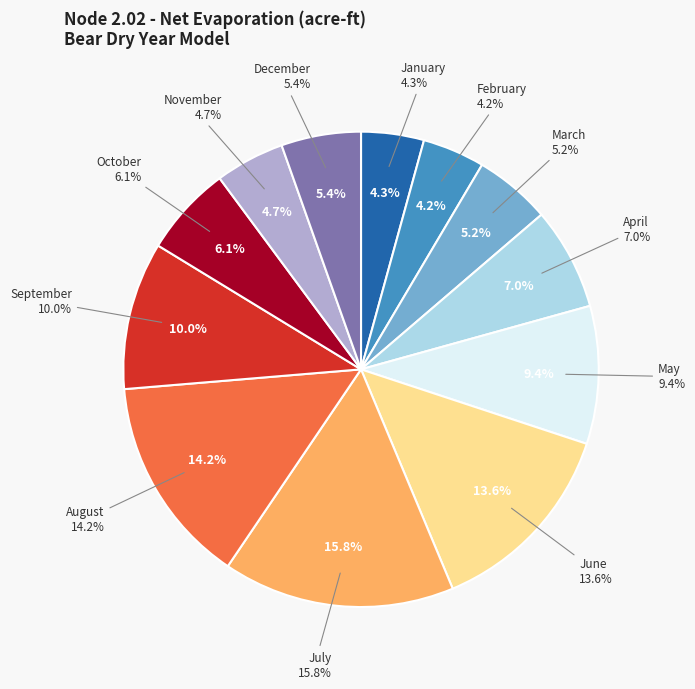

How many segments does this pie chart have?

12